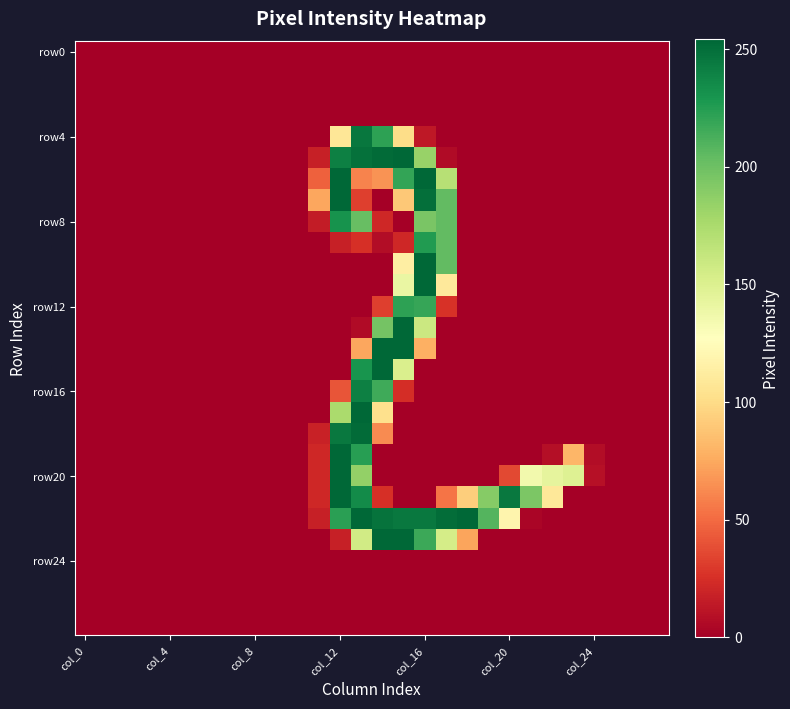

Count the number of data series in this chart.

28